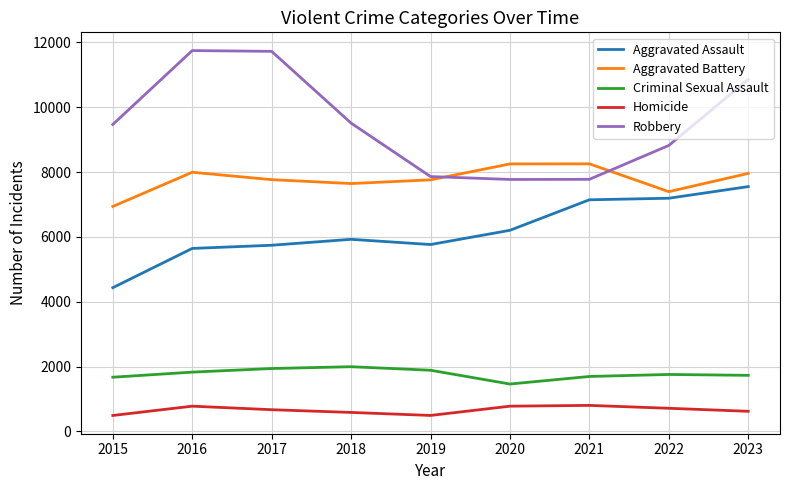

True or false: Robbery and Criminal Sexual Assault cross at least once.

False